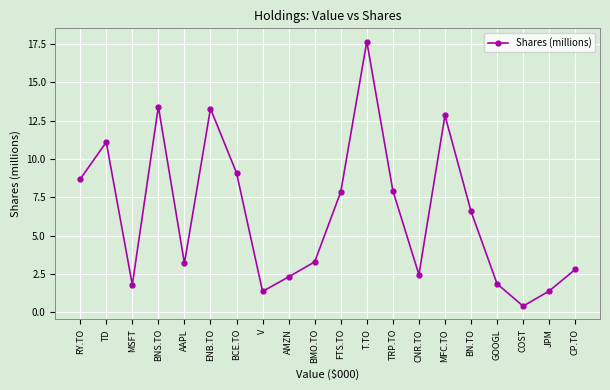

What is the difference between the maximum and second lowest values?

16.3